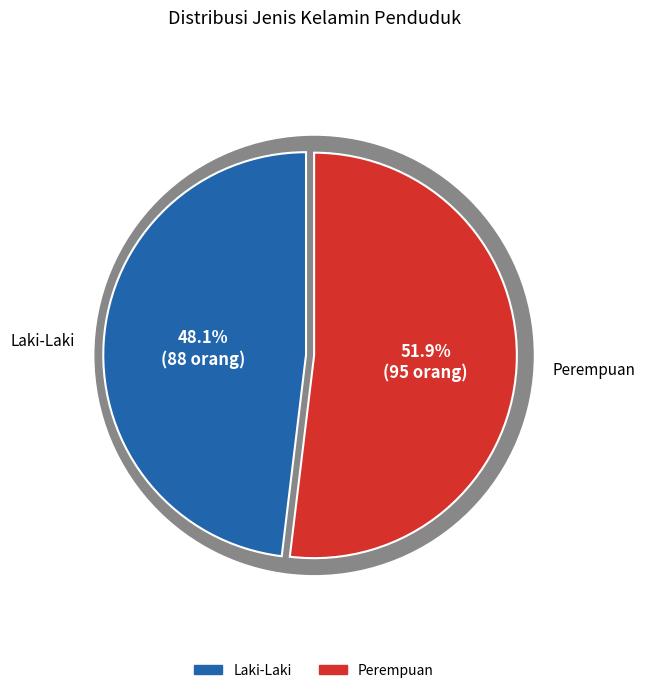

To the nearest percent, what is the difference between the Laki-Laki and Perempuan slice percentages?

4%